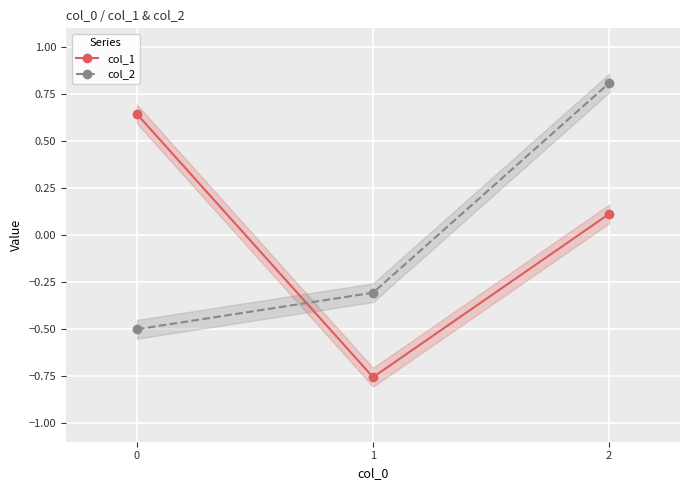

How many data points in col_1 are less than 0?

1